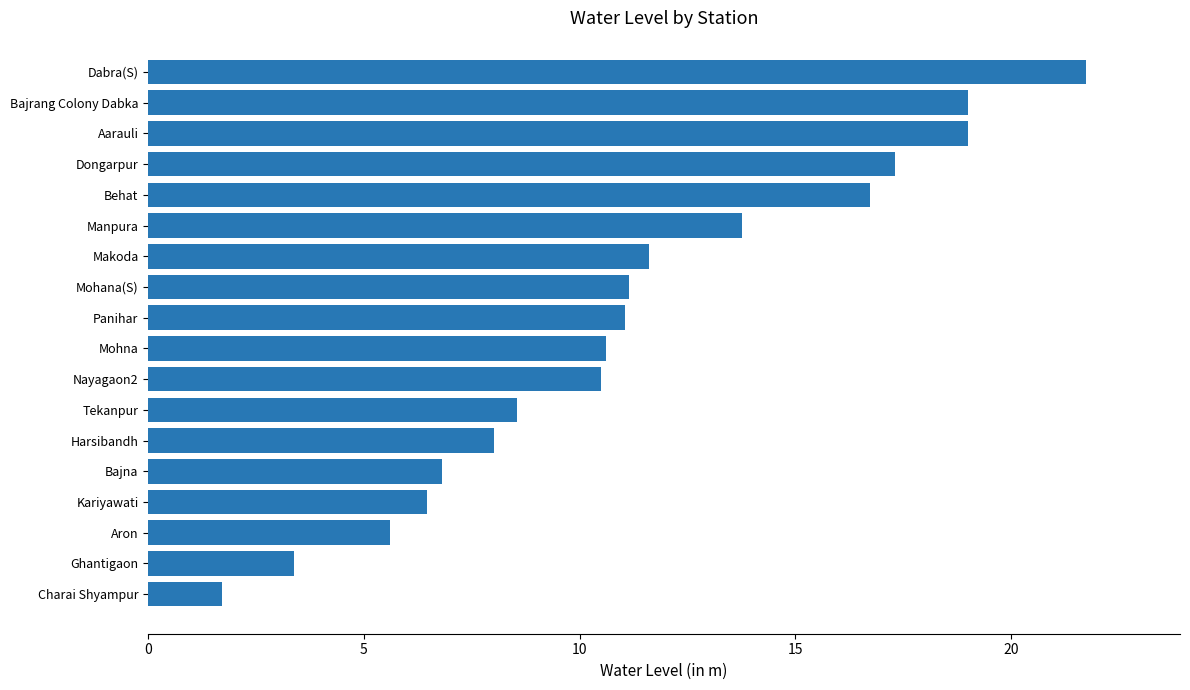

Is it true that the value at Kariyawati is 9.0?

False